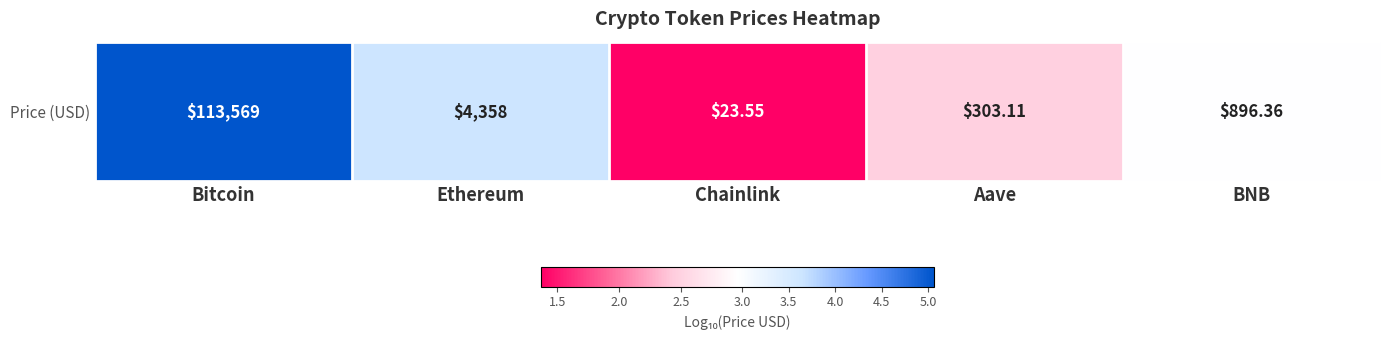

Reading left to right, what are all the values shown in this chart?

Bitcoin=5.1	Ethereum=3.6	Chainlink=1.4	Aave=2.5	BNB=3.0